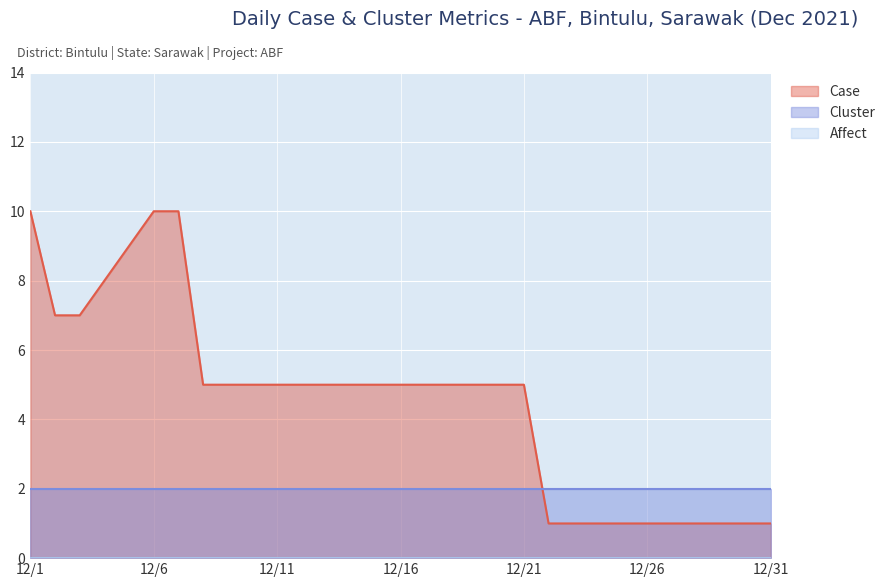

Is the value of Affect at 12/17 greater than the value of Case at 12/15?

No